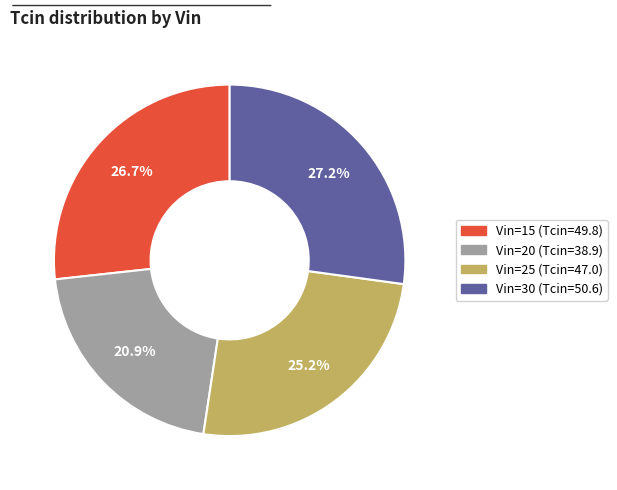

Is there any slice that represents more than half of the pie?

No